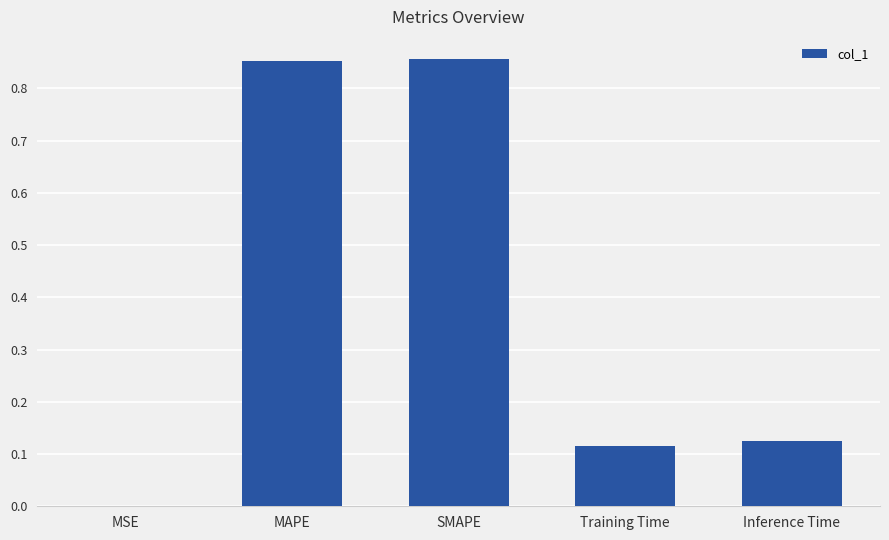

The value at Inference Time is 0.2. True or false?

False